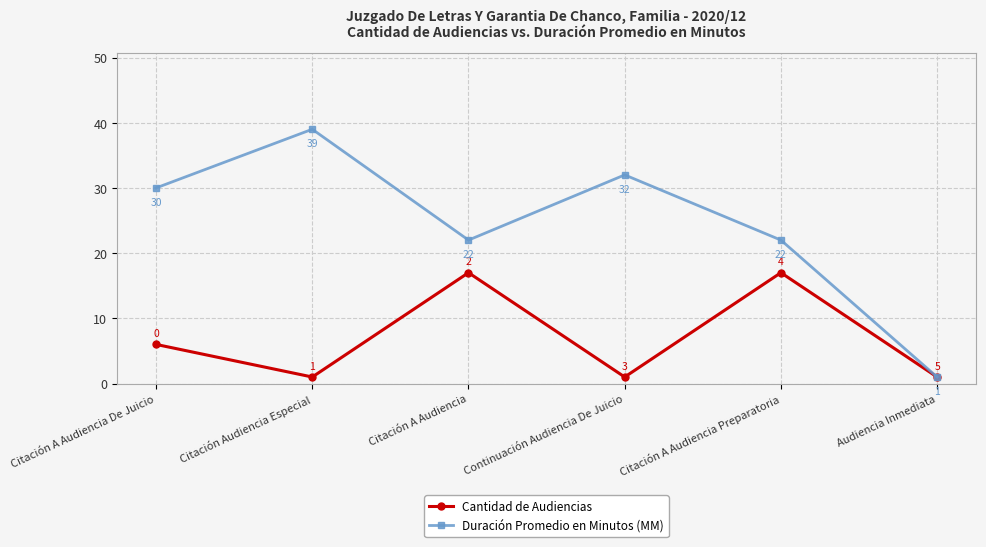

What is the average value of the Duración Promedio en Minutos (MM) series?

24